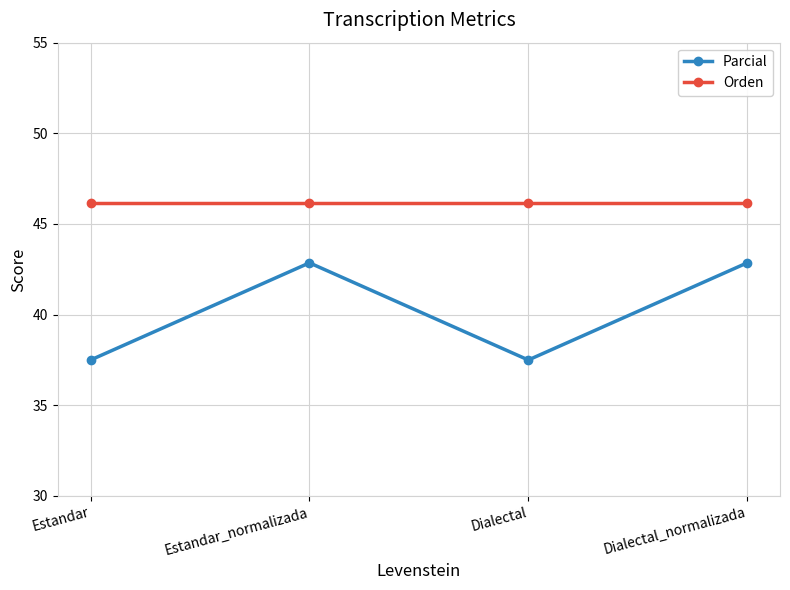

What is the lowest value of the Orden series?

46.2